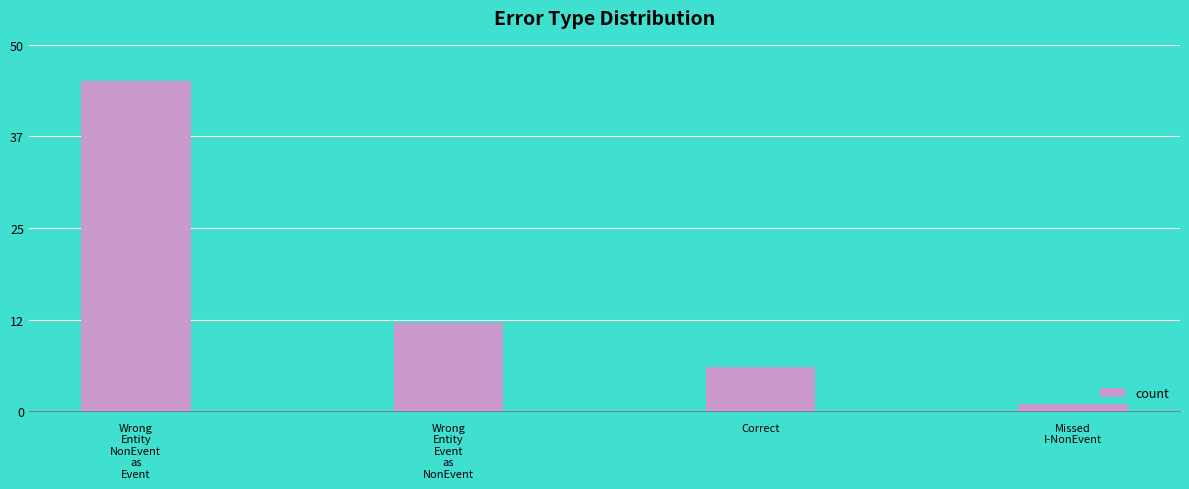

The value at Wrong
Entity
NonEvent
as
Event is 59. True or false?

False